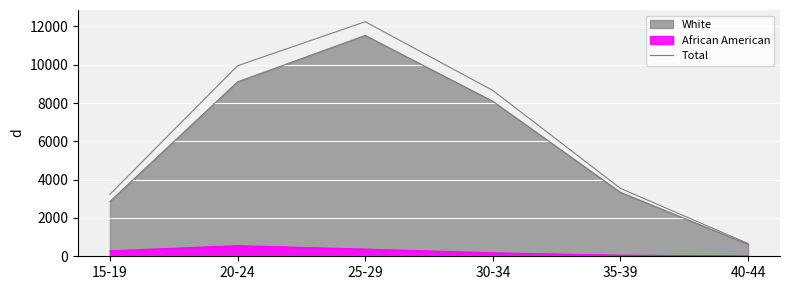

What is the change in value from 25-29 to 35-39?

-8701